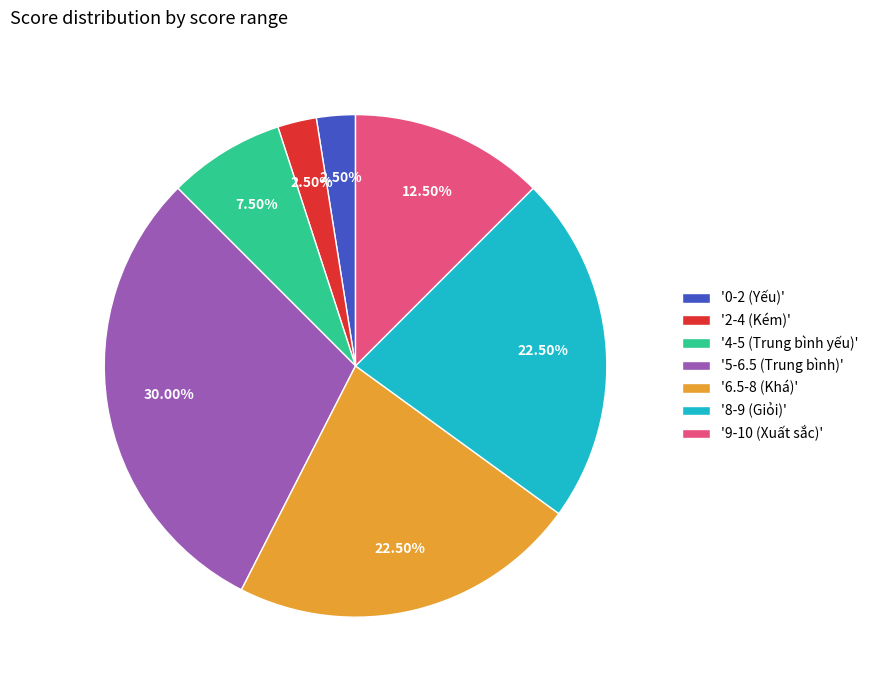

Between '9-10 (Xuất sắc)' and '6.5-8 (Khá)', which is larger?

'6.5-8 (Khá)'